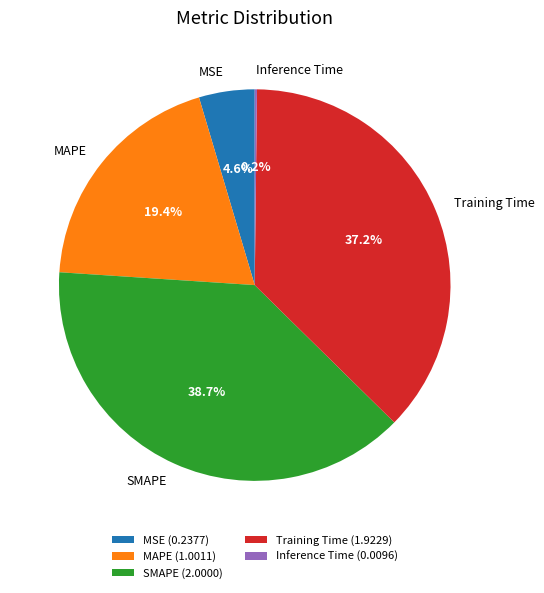

Between Training Time and MAPE, which is larger?

Training Time